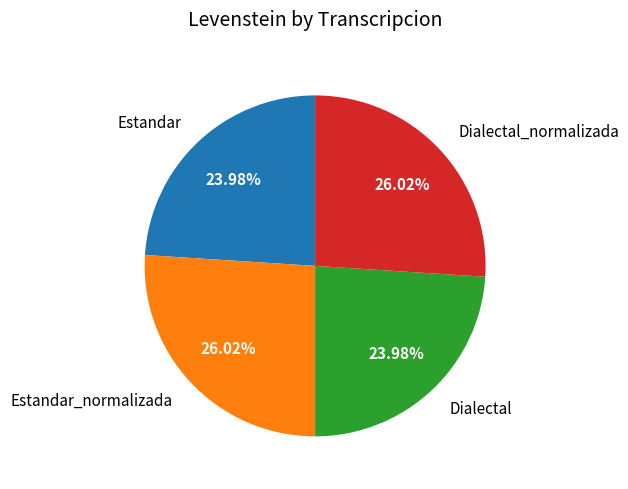

To the nearest percent, what is the difference between the Estandar_normalizada and Dialectal slice percentages?

2%